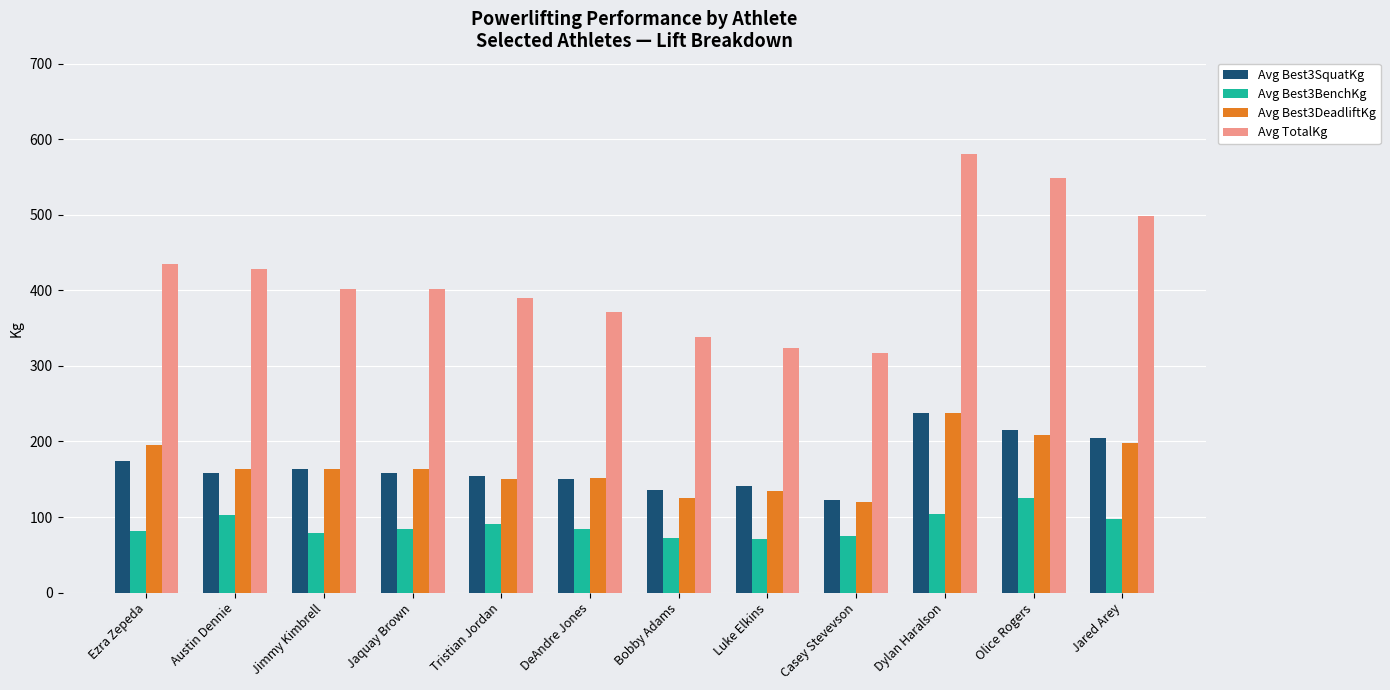

What is the difference between the maximum and minimum values in the Avg TotalKg series?

263.1